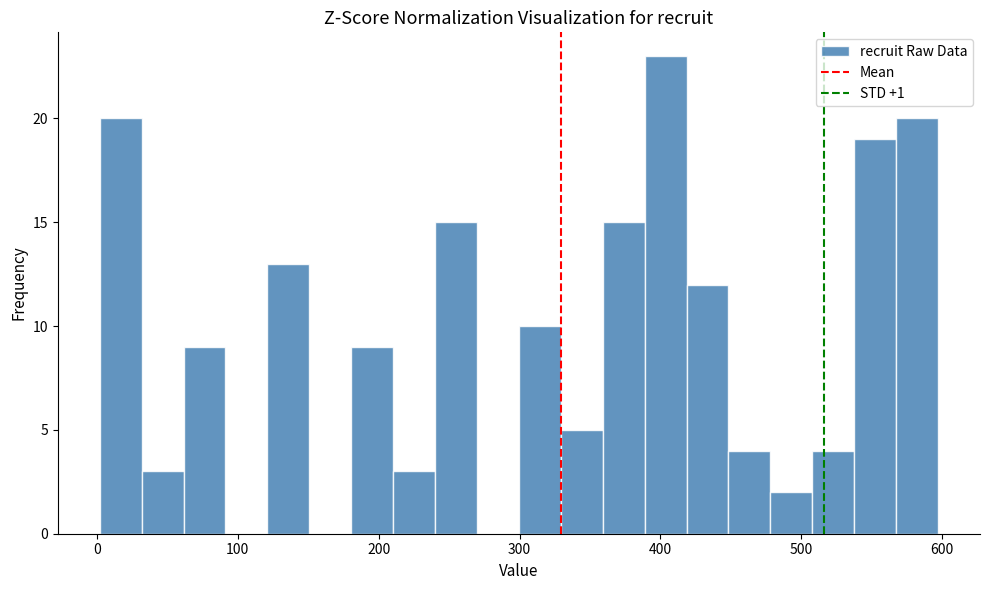

Read against the x-axis, roughly where is the centre of the tallest bar?

400